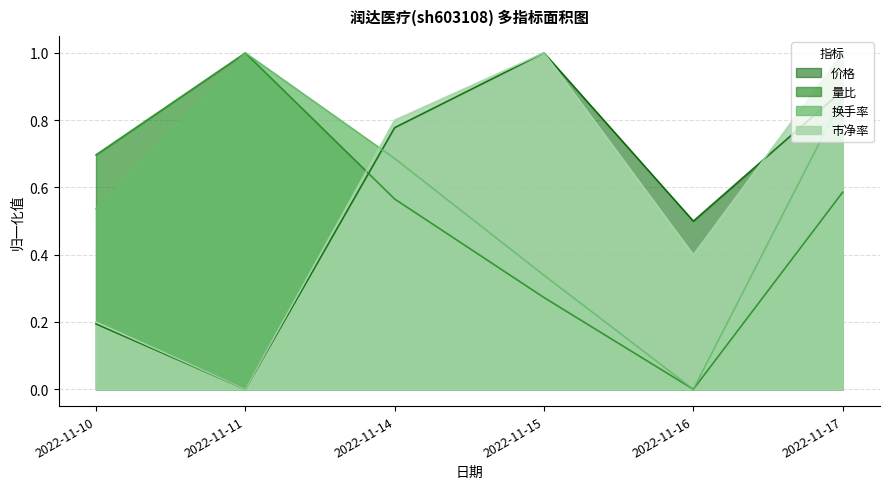

How many data points in 量比 are above 0?

5